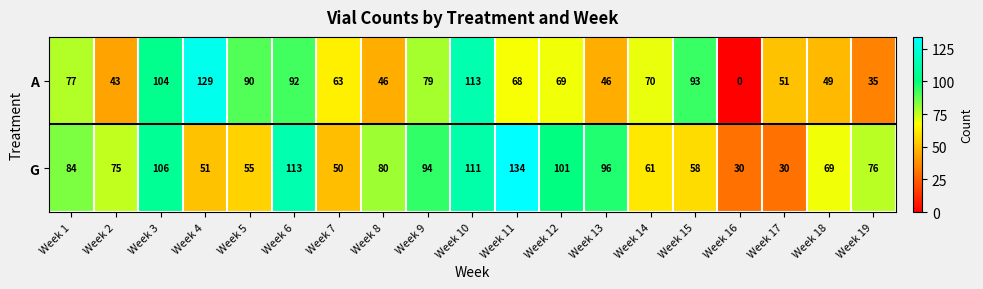

What value does the A series have at Week 10, to the nearest 10?

110